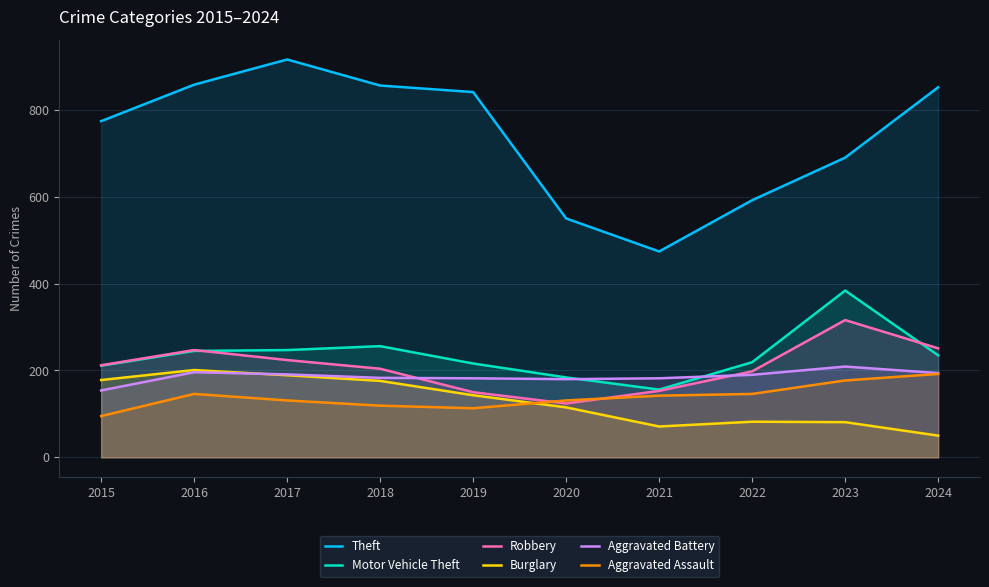

What value does the Aggravated Battery series have at 2020, to the nearest 10?

180